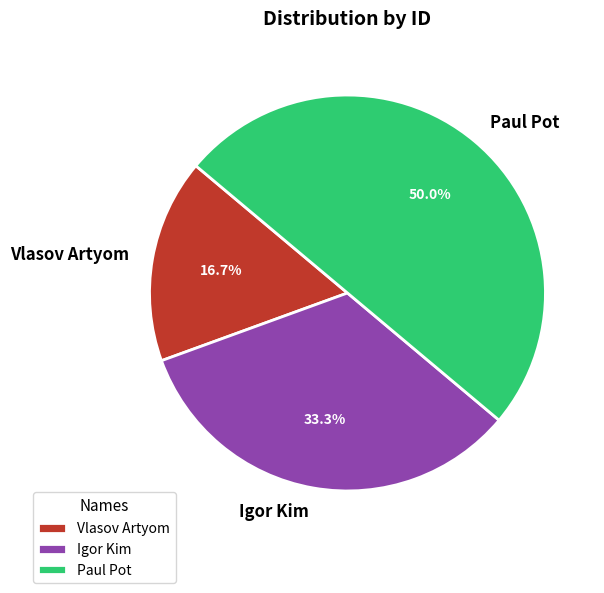

True or false: Vlasov Artyom accounts for 26% of the total.

False